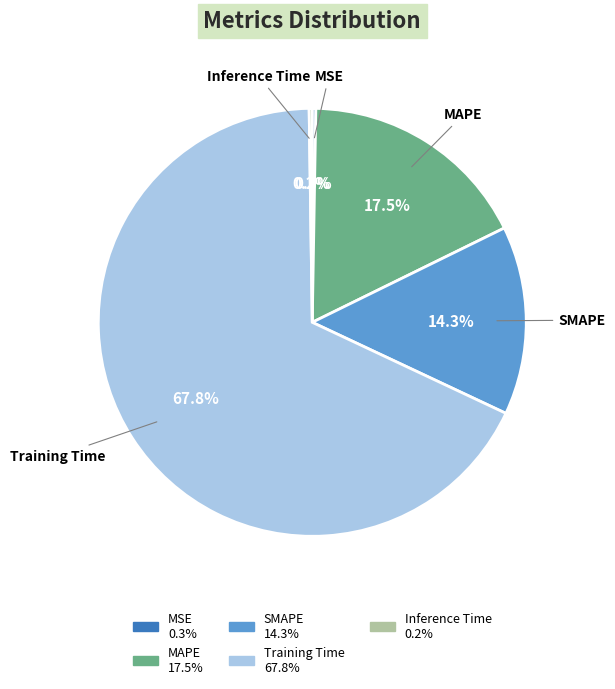

Which category accounts for the majority?

Training Time